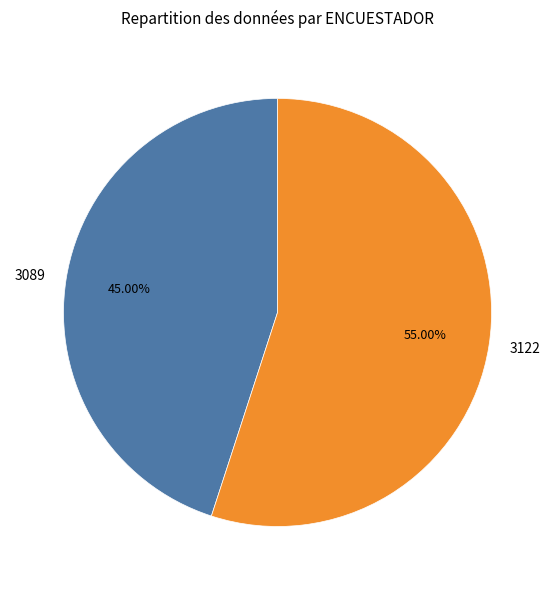

Is it true that 3122 is 70% of the pie?

False